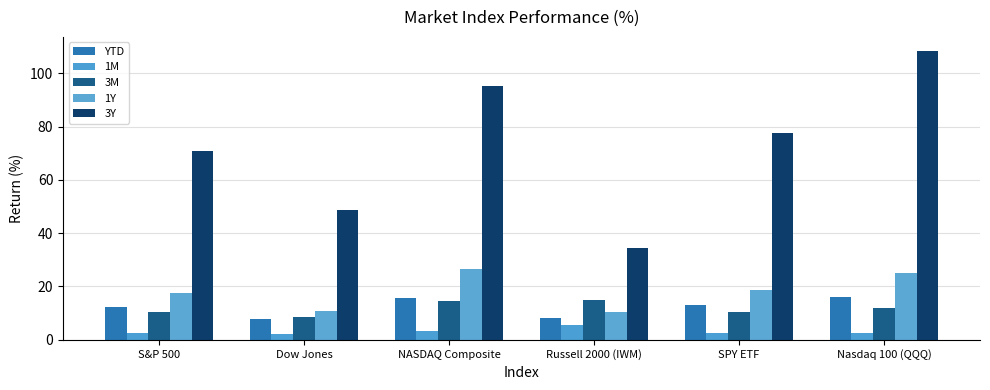

Read the 1Y value at NASDAQ Composite.

26.4